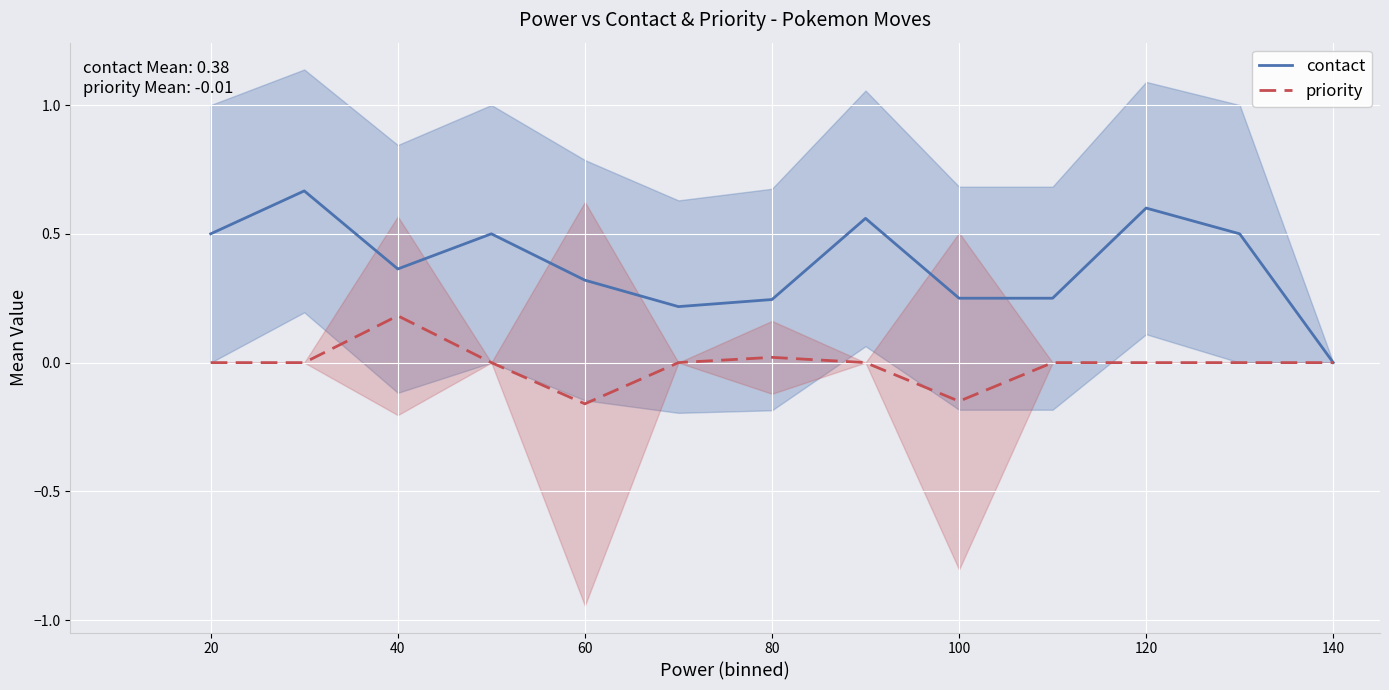

What is the difference between the priority values at 100 and 40?

0.3